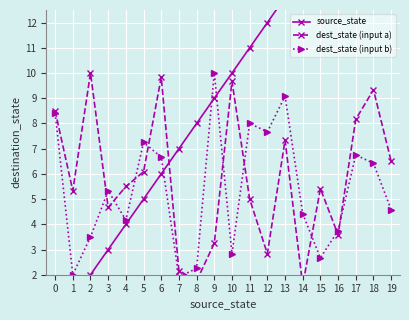

The value of dest_state (input b) at 18 is 9.0. True or false?

False